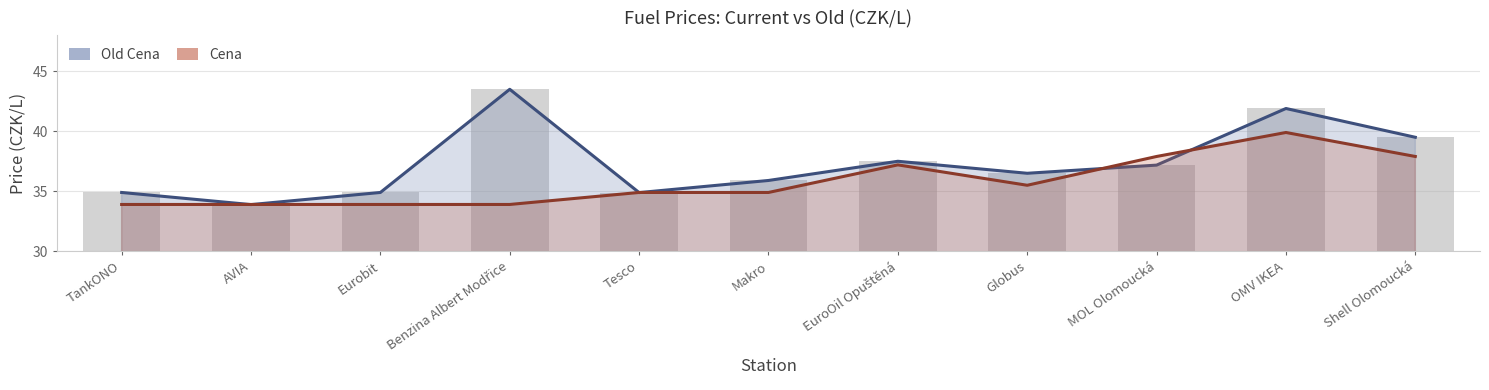

What is the total value across all series at MOL Olomoucká?

75.1